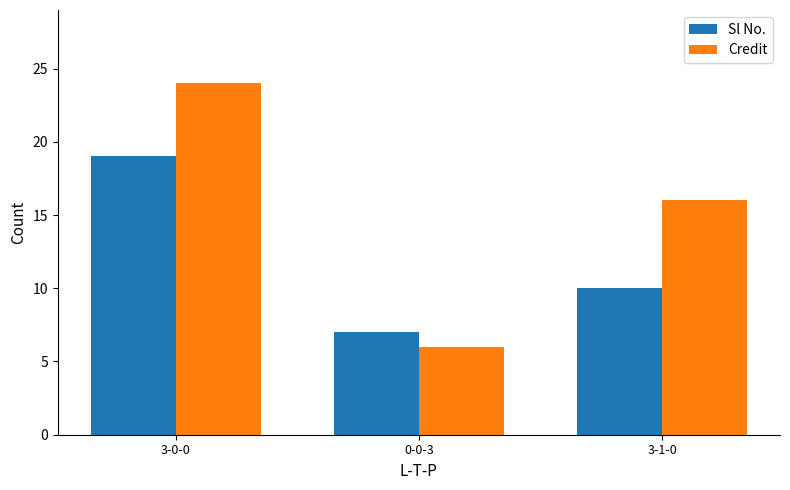

Count the Sl No. values in the range 7 to 19.

3